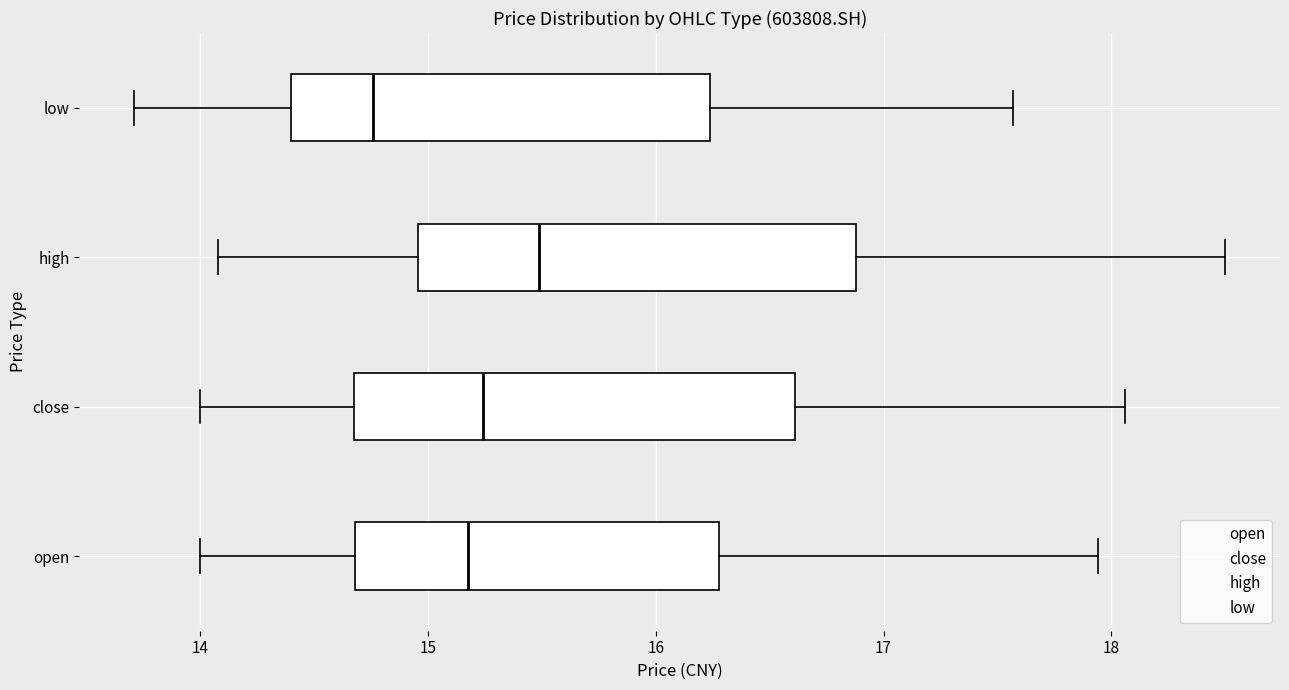

Reading bottom to top, read every box against the x-axis: the position of its median line, the range the box covers, and the ends of its whiskers. The values are not printed on the chart, so give them approximately, as read against the axis.

open: median 15.2, box 14.7 to 16.3, whiskers 14.0 to 17.9
close: median 15.2, box 14.7 to 16.6, whiskers 14.0 to 18.1
high: median 15.5, box 15.0 to 16.9, whiskers 14.1 to 18.5
low: median 14.8, box 14.4 to 16.2, whiskers 13.7 to 17.6